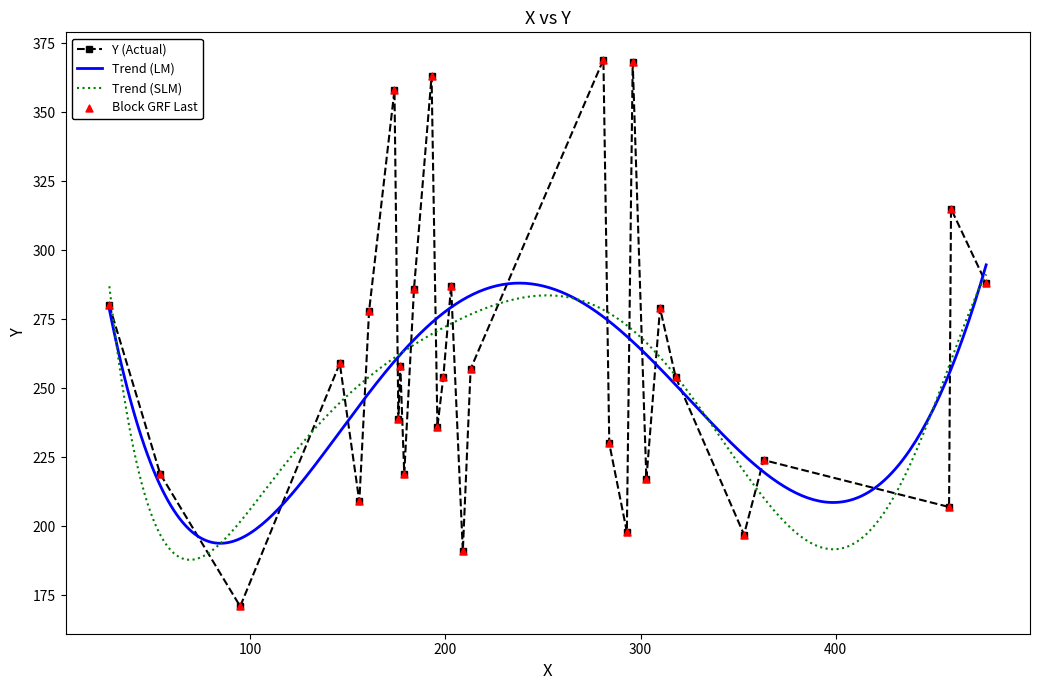

What is the change in value from 196 to 310?

+43